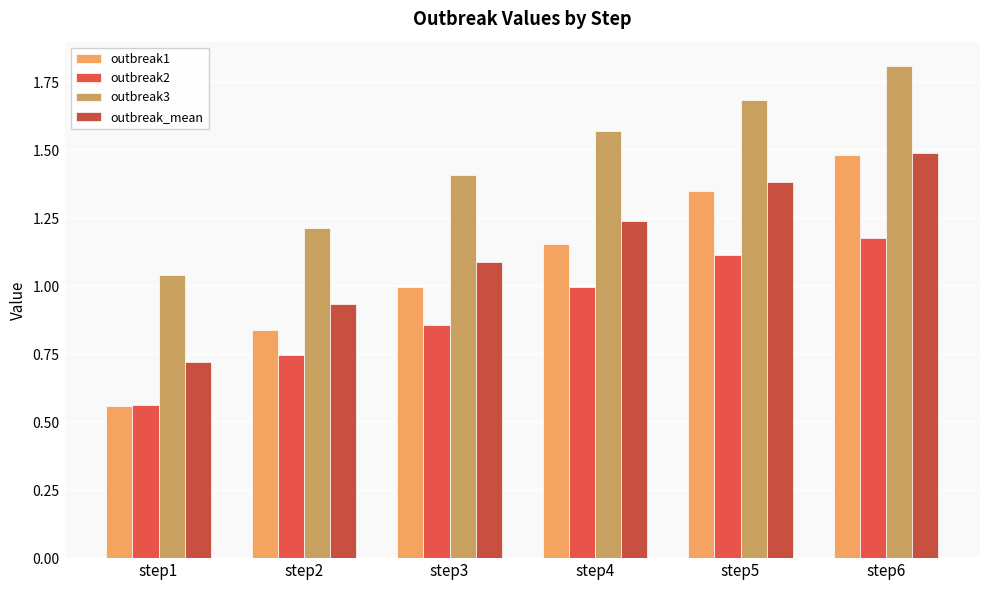

What is the total value across all series at step2?

3.7